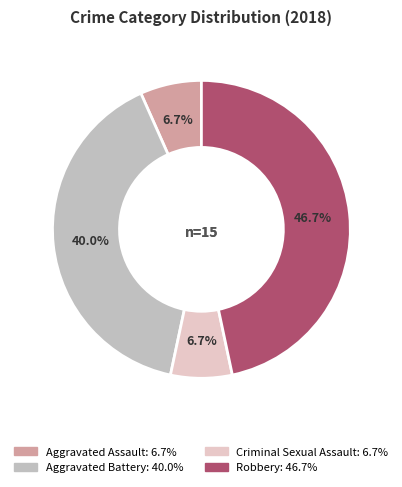

To the nearest percent, what is the average slice percentage?

25%